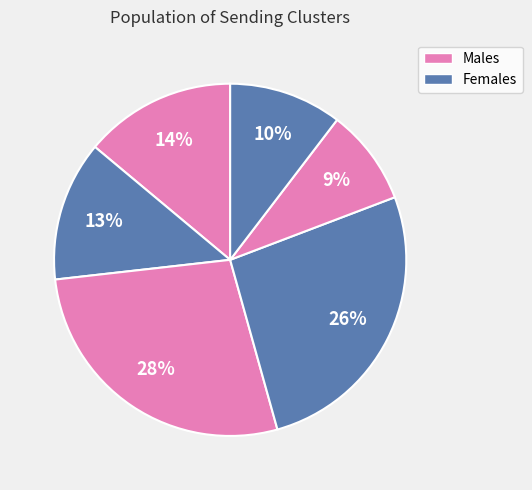

How many slices are in this pie chart?

6